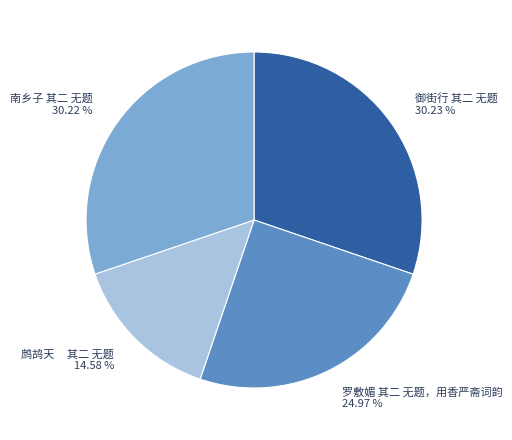

Combined, do 南乡子 其二 无题 and 鹧鸪天 其二 无题 account for over 50%?

No